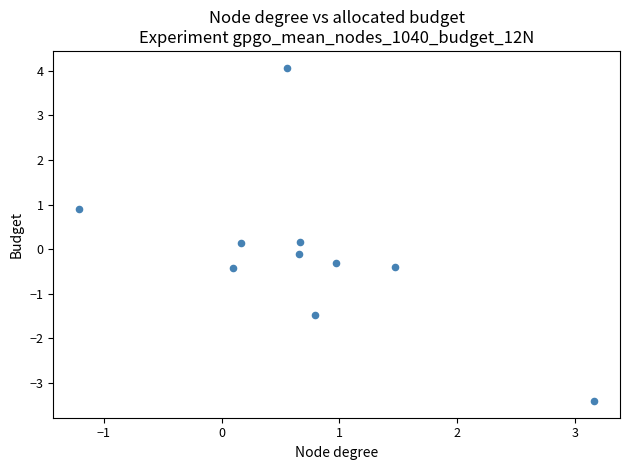

What is the range of Y values (max minus min)?

7.5